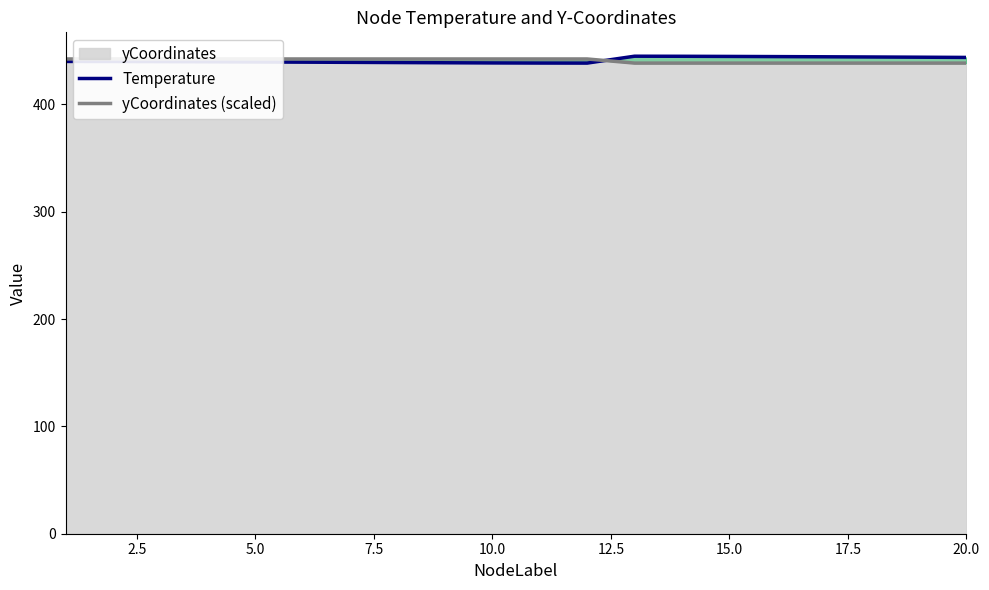

What is the average value of the yCoordinates (scaled) series?

440.8